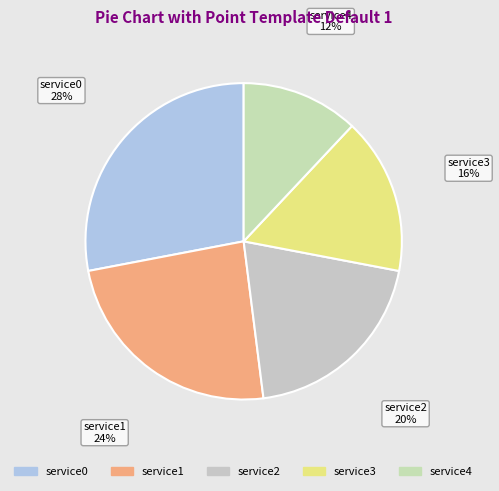

To the nearest percent, what is the average slice percentage?

20%